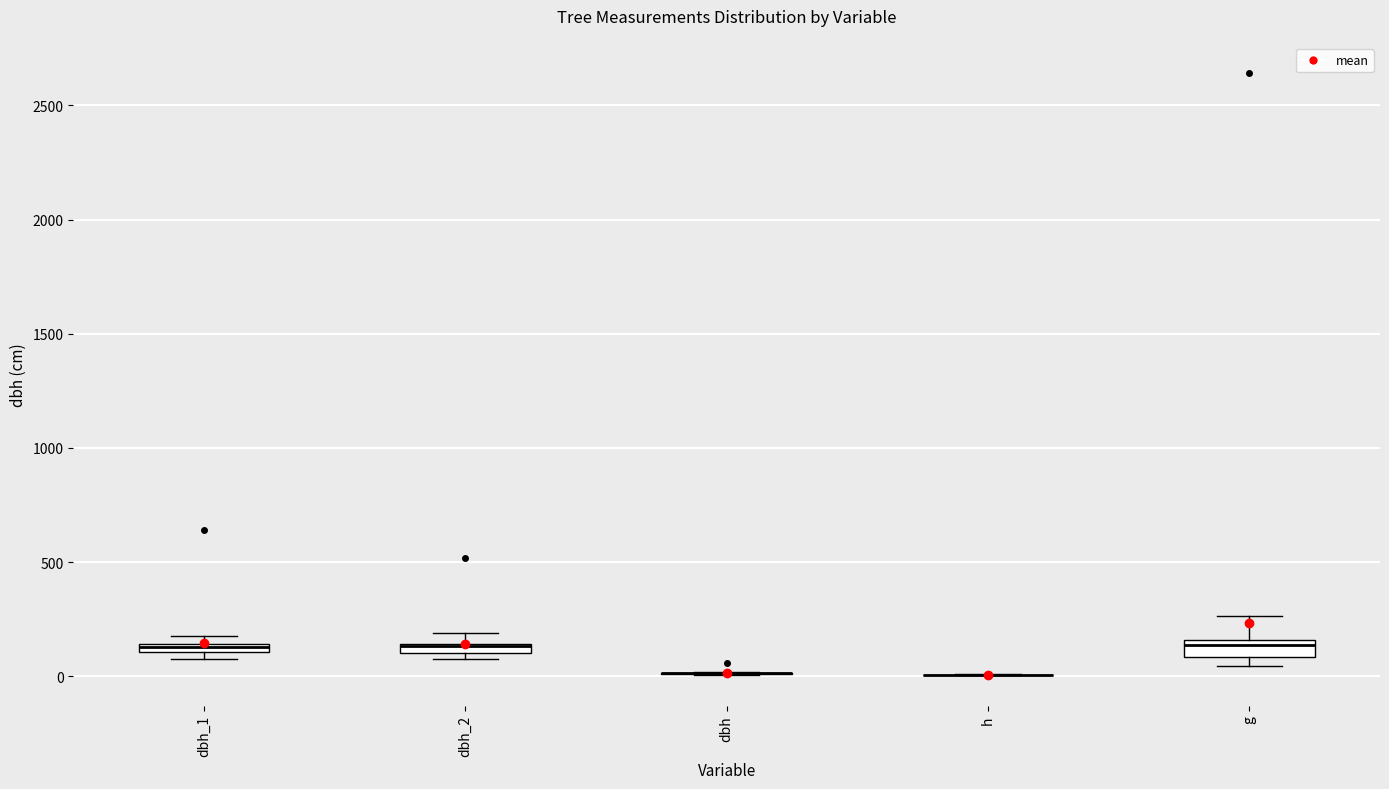

Where is the upper edge of the box for dbh_2 on the y-axis? The values are not printed on the chart, so give them approximately, as read against the axis.

150